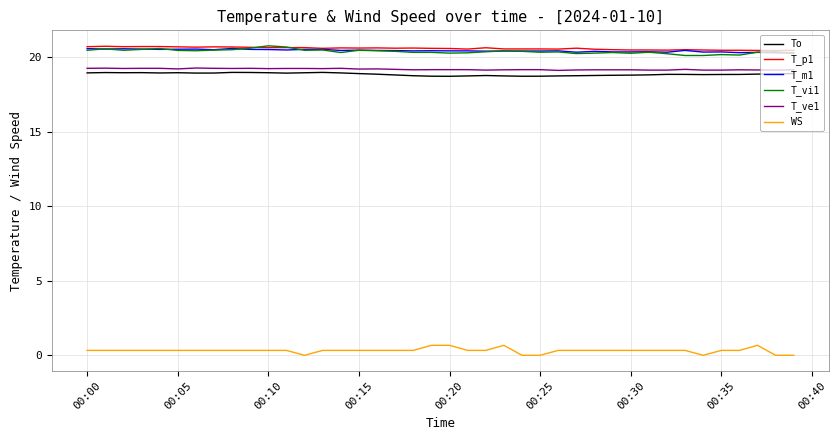

True or false: T_m1 and To cross at least once.

False